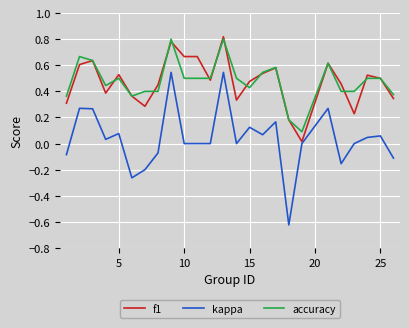

Which series has the widest spread of values?

kappa